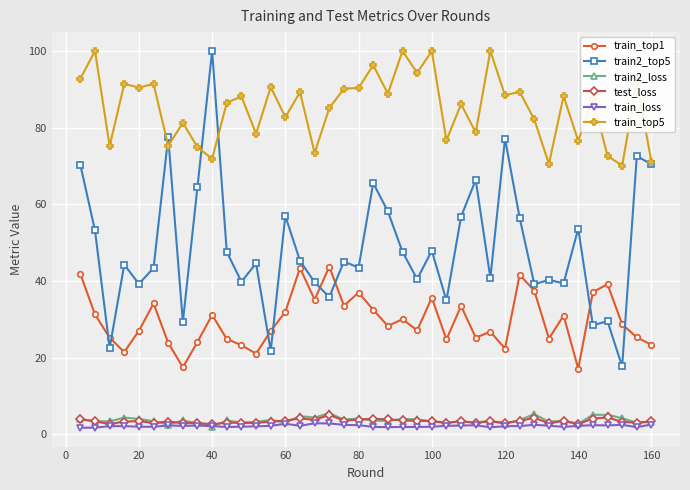

Which series has the largest range (max minus min)?

train2_top5